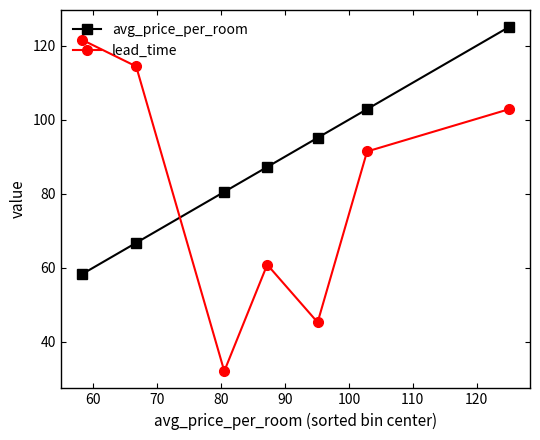

How many interior local valleys does the lead_time series have?

2